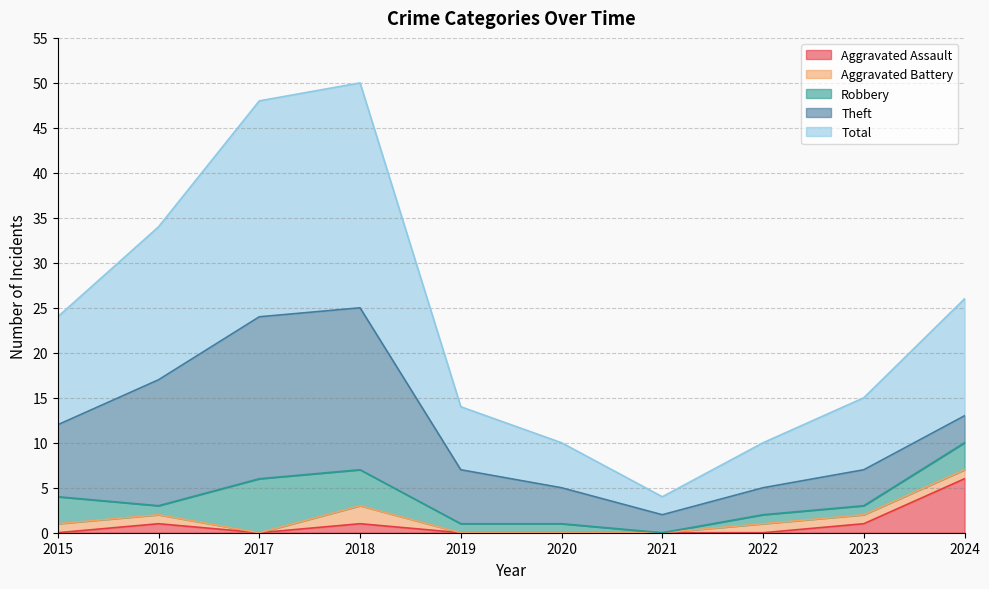

Reading left to right, what are all the values shown in this chart?

Aggravated Assault: 2015=0	2016=1	2017=0	2018=1	2019=0	2020=0	2021=0	2022=0	2023=1	2024=6
Aggravated Battery: 2015=1	2016=1	2017=0	2018=2	2019=0	2020=0	2021=0	2022=1	2023=1	2024=1
Robbery: 2015=3	2016=1	2017=6	2018=4	2019=1	2020=1	2021=0	2022=1	2023=1	2024=3
Theft: 2015=8	2016=14	2017=18	2018=18	2019=6	2020=4	2021=2	2022=3	2023=4	2024=3
Total: 2015=12	2016=17	2017=24	2018=25	2019=7	2020=5	2021=2	2022=5	2023=8	2024=13